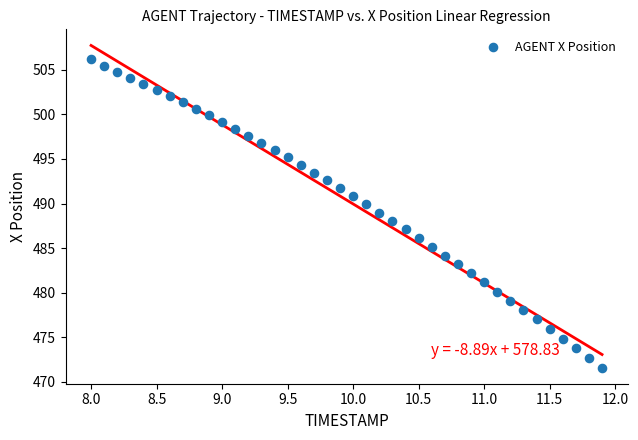

What is the range of Y values (max minus min)?

34.6